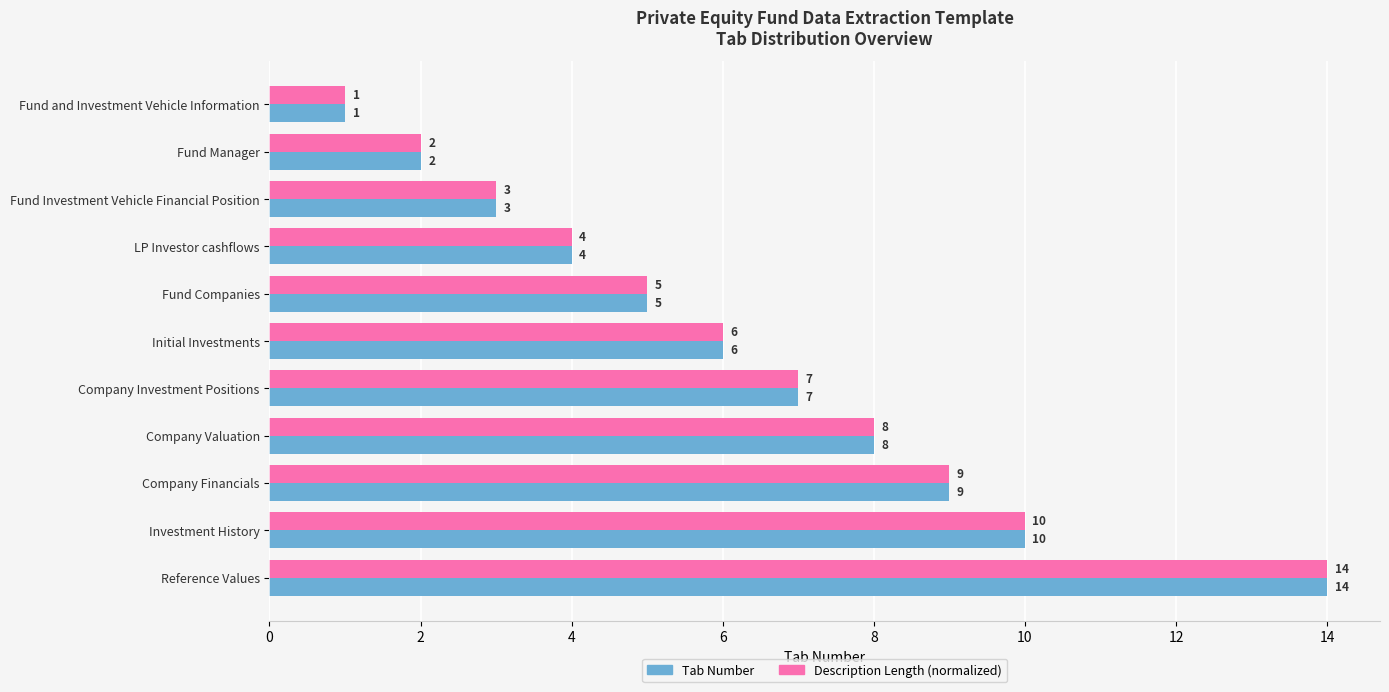

At which category is the sum across all series the highest?

Reference Values